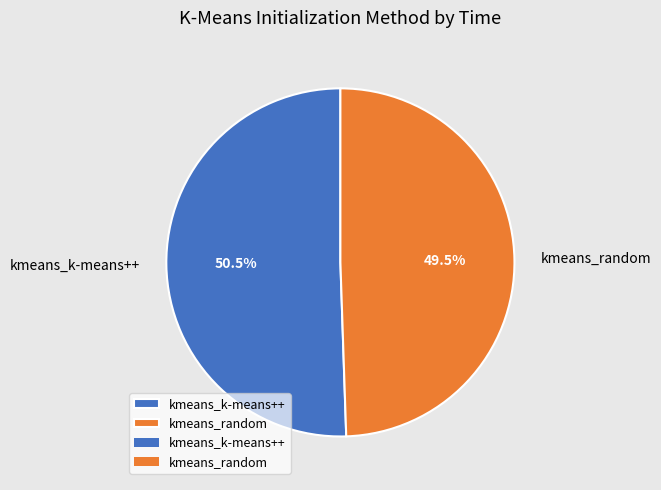

Combined, do kmeans_k-means++ and kmeans_random account for over 50%?

Yes